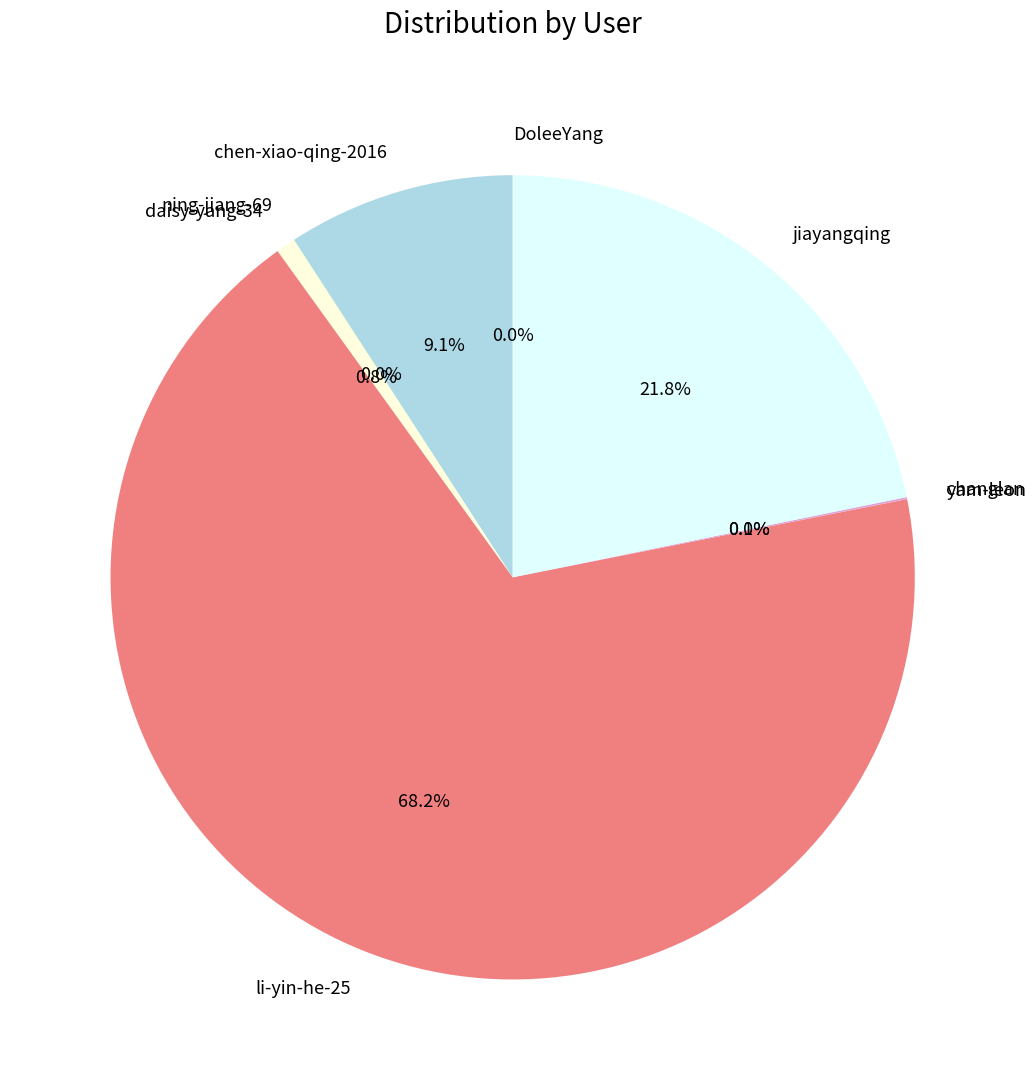

What percentage is the jiayangqing slice, to the nearest percent?

22%